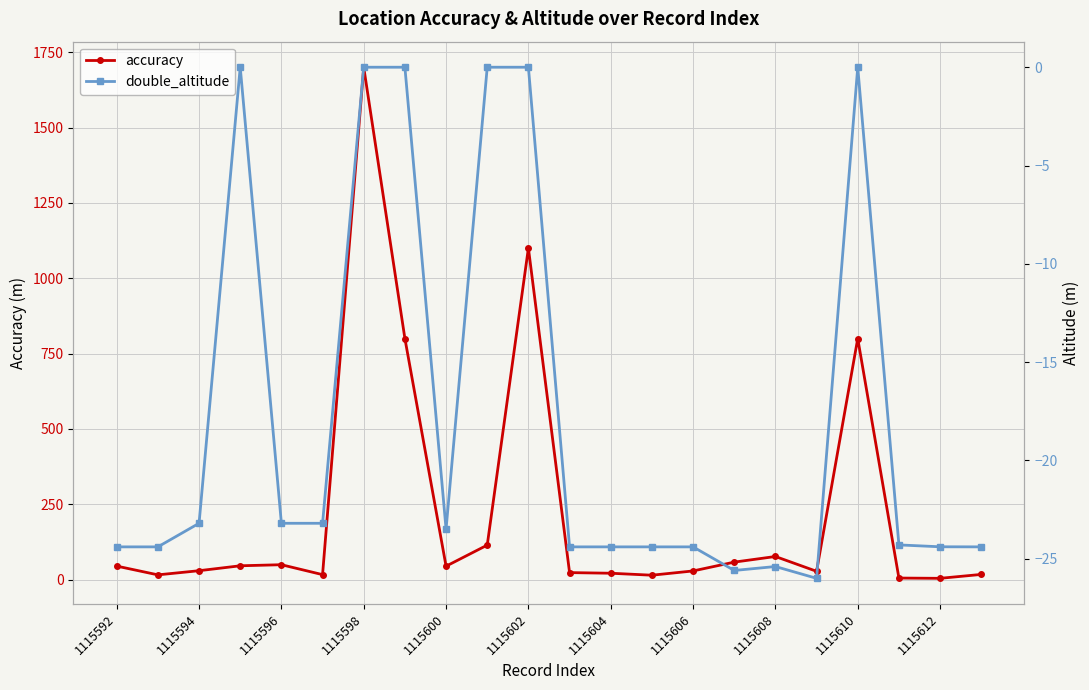

True or false: accuracy has more than 2 interior local peaks.

True